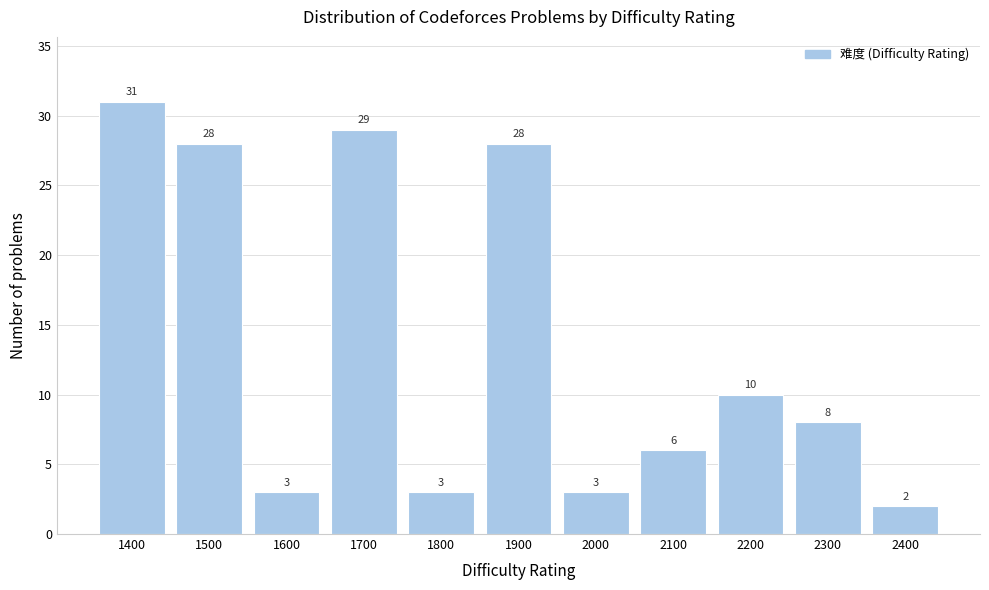

Reading left to right, transcribe all the data shown in this chart.

31	28	3	29	3	28	3	6	10	8	2